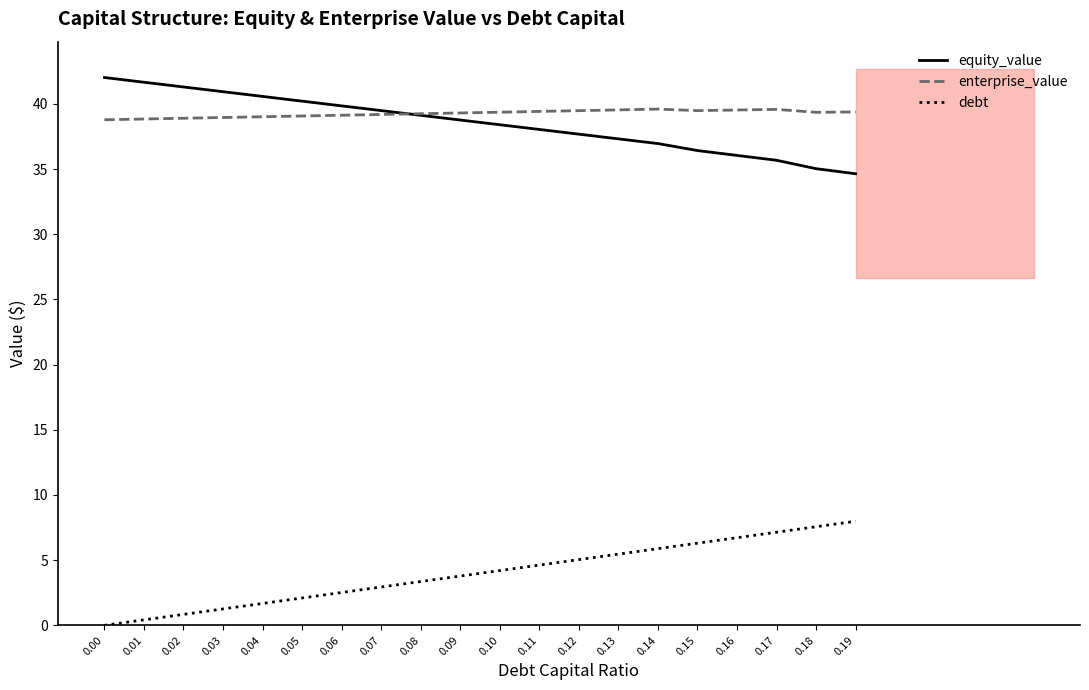

Which has a higher value, 0.12 or 0.11?

0.11